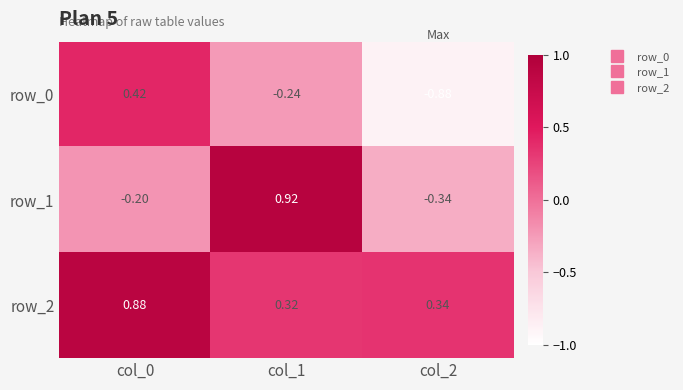

Which series changed the most between col_0 and col_2?

row_0